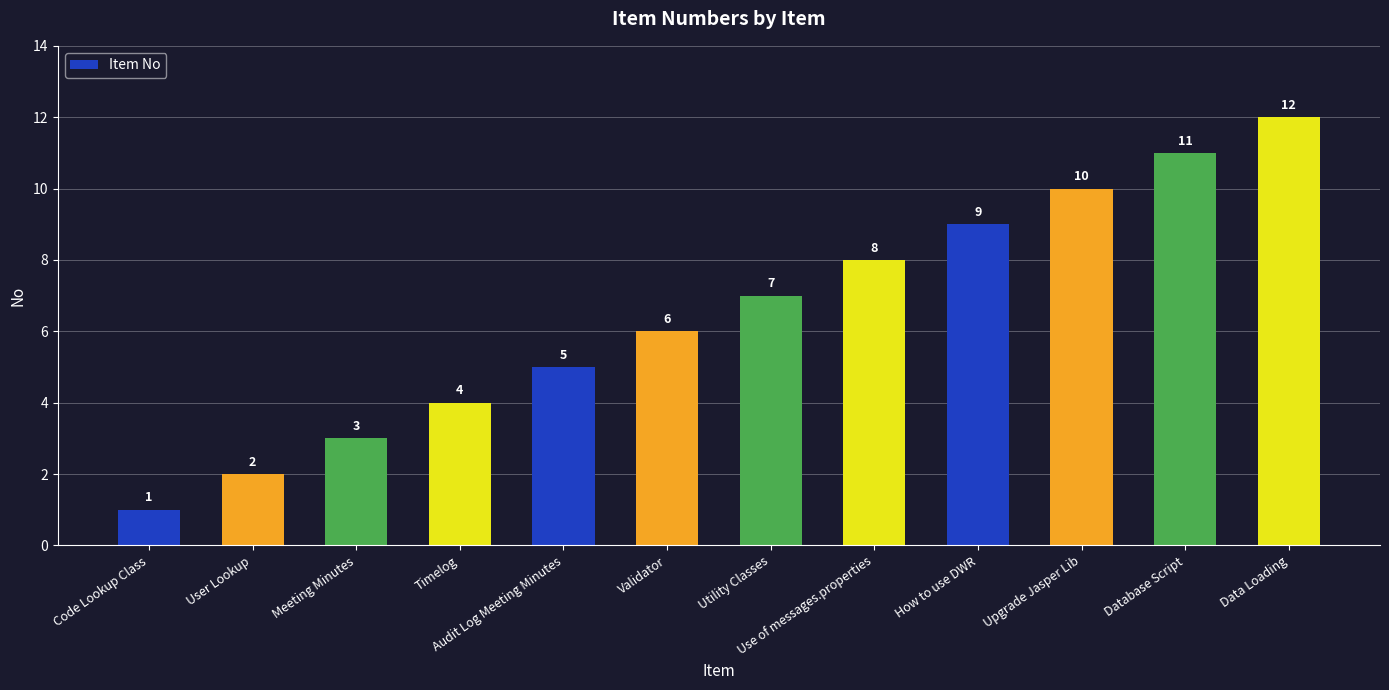

Rank the categories by value from highest to lowest.

Data Loading, Database Script, Upgrade Jasper Lib, How to use DWR, Use of messages.properties, Utility Classes, Validator, Audit Log Meeting Minutes, Timelog, Meeting Minutes, User Lookup, Code Lookup Class